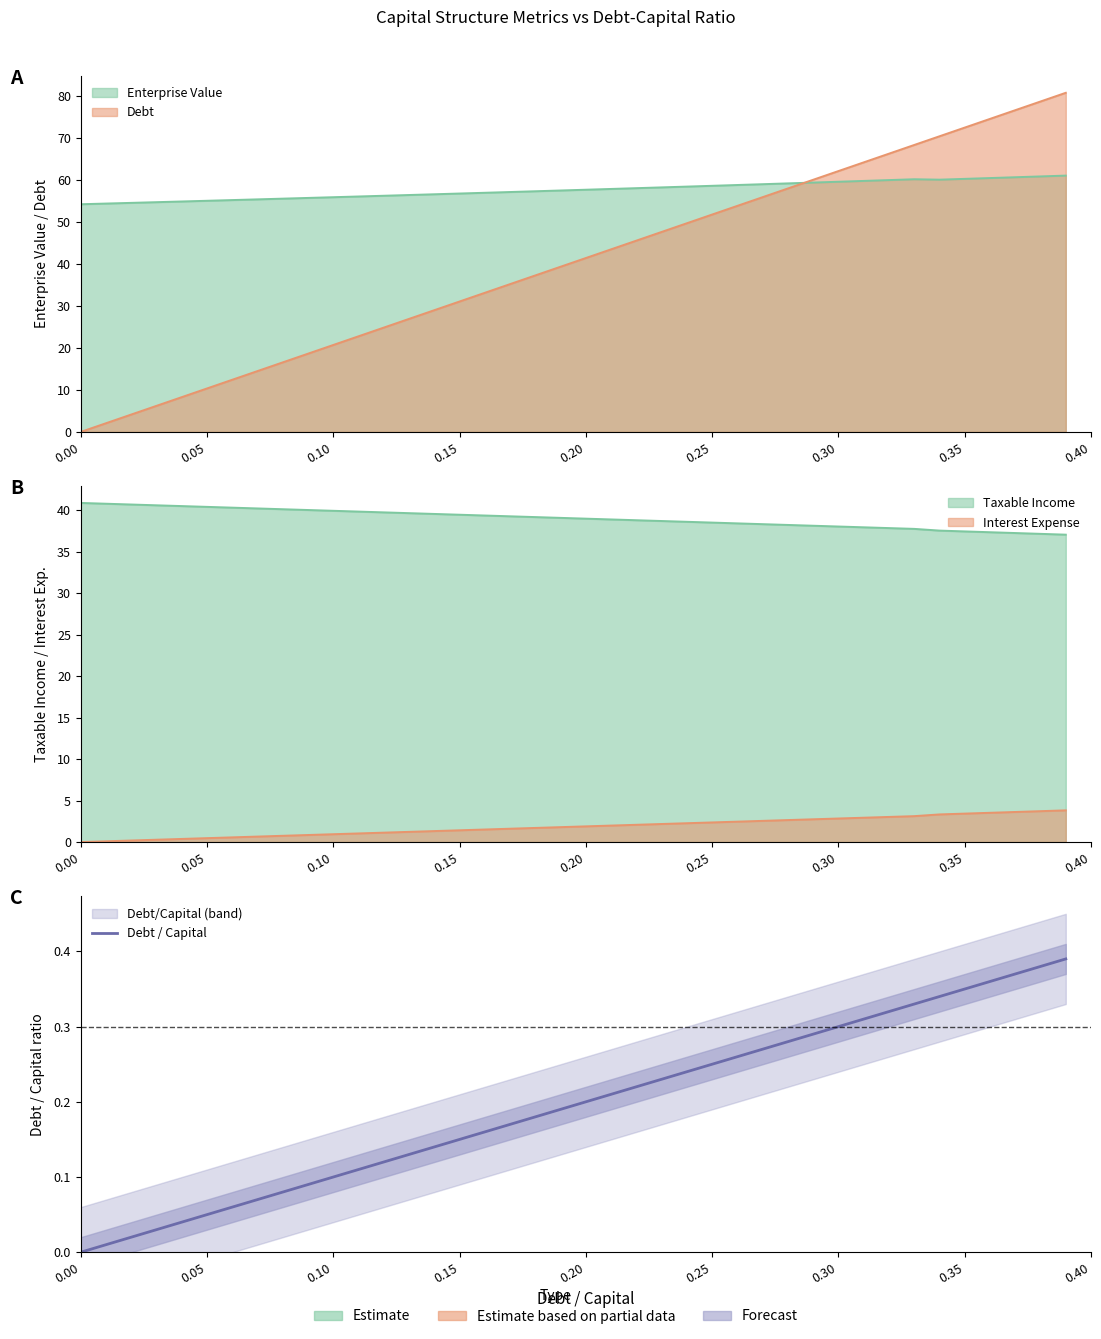

Reading left to right, transcribe all the data shown in this chart.

0.0	0.0	0.0	0.0	0.0	0.1	0.1	0.1	0.1	0.1	0.1	0.1	0.1	0.1	0.1	0.1	0.2	0.2	0.2	0.2	0.2	0.2	0.2	0.2	0.2	0.2	0.3	0.3	0.3	0.3	0.3	0.3	0.3	0.3	0.3	0.3	0.4	0.4	0.4	0.4